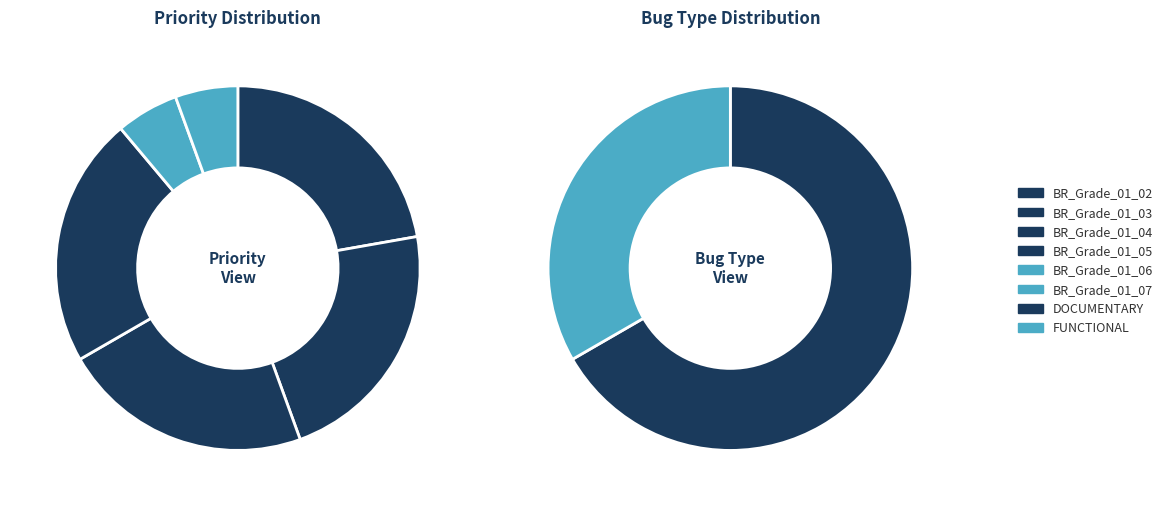

How many segments does this pie chart have?

6